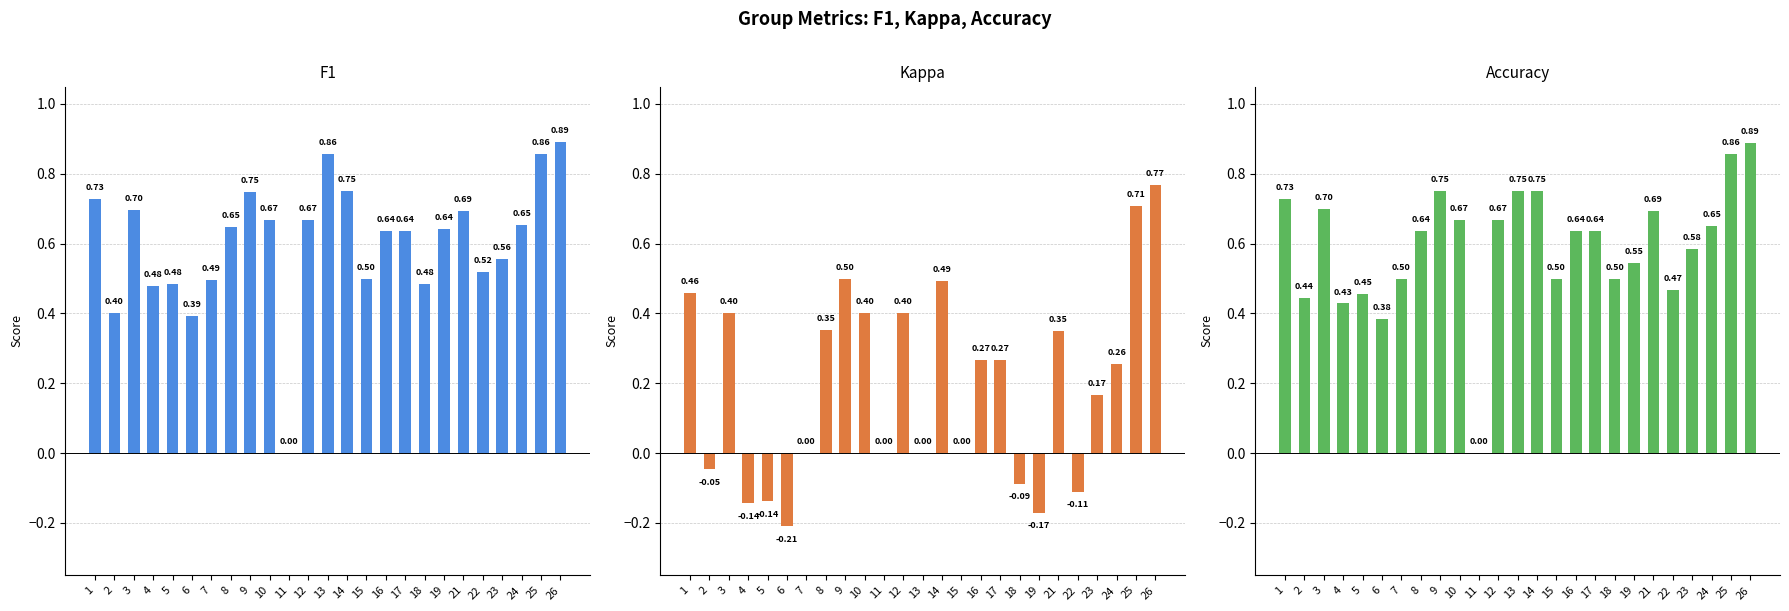

The value of F1 at 10 is 0.3. True or false?

False